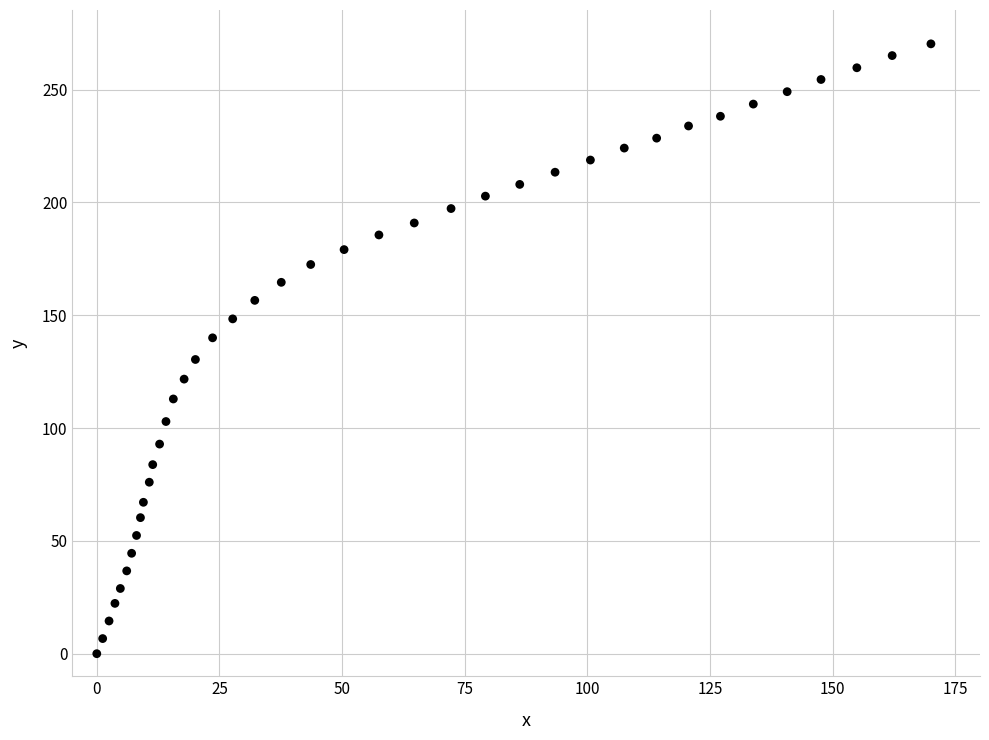

What is the range of Y values (max minus min)?

270.3